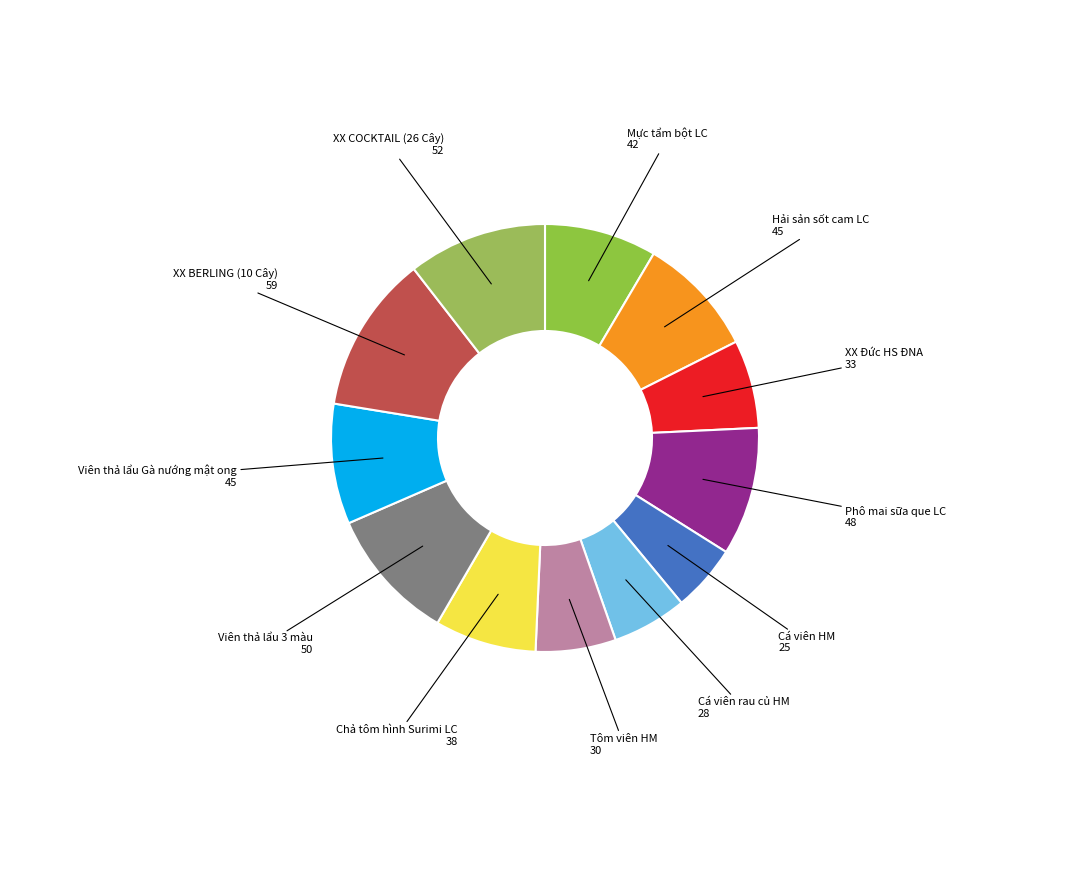

Count the number of slices in the pie.

12